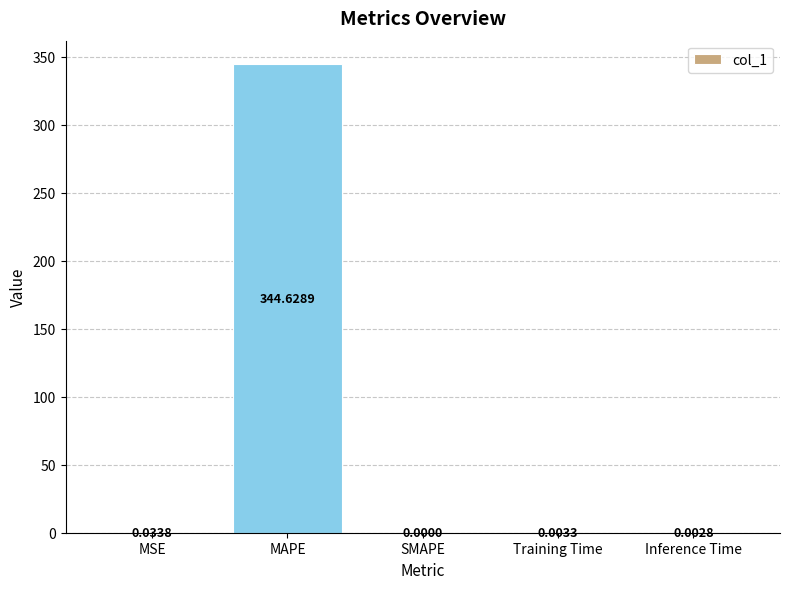

Between MSE and Inference Time, which is larger?

MSE